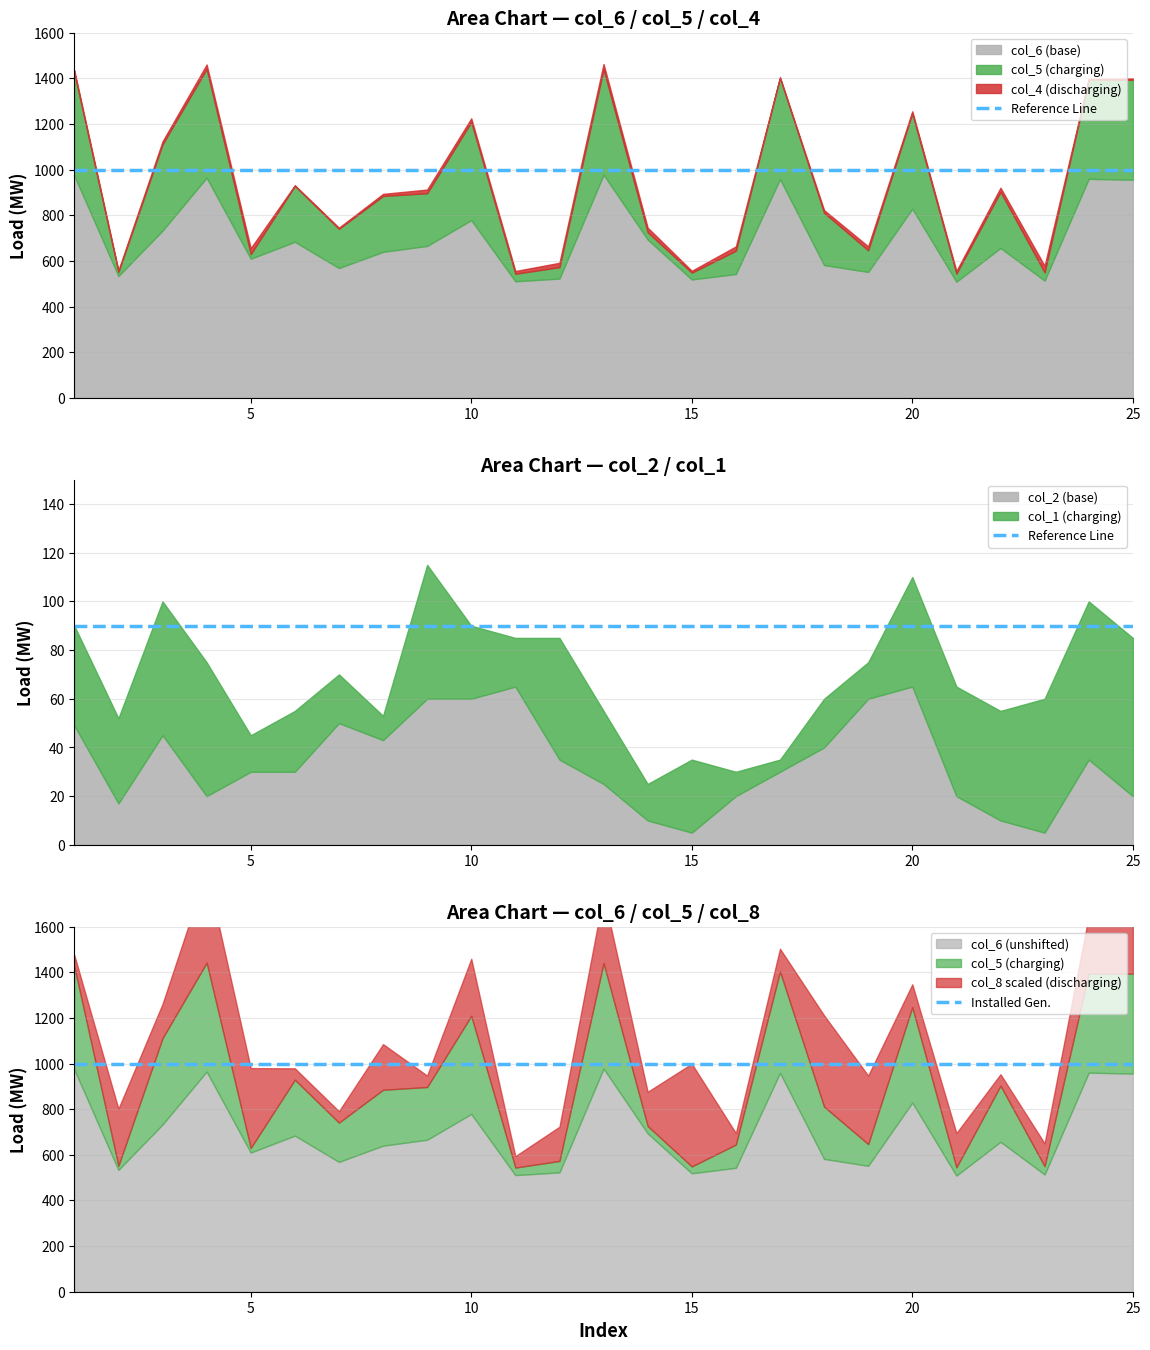

What is the spread (max minus min) of values at 5?

910